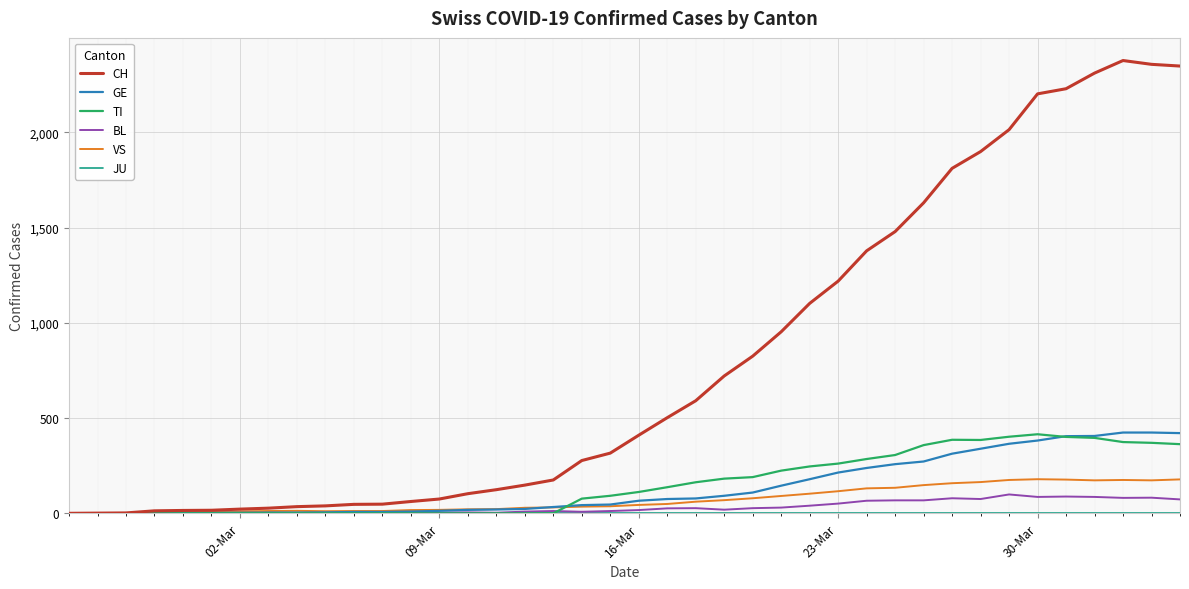

Which series has the largest range (max minus min)?

CH